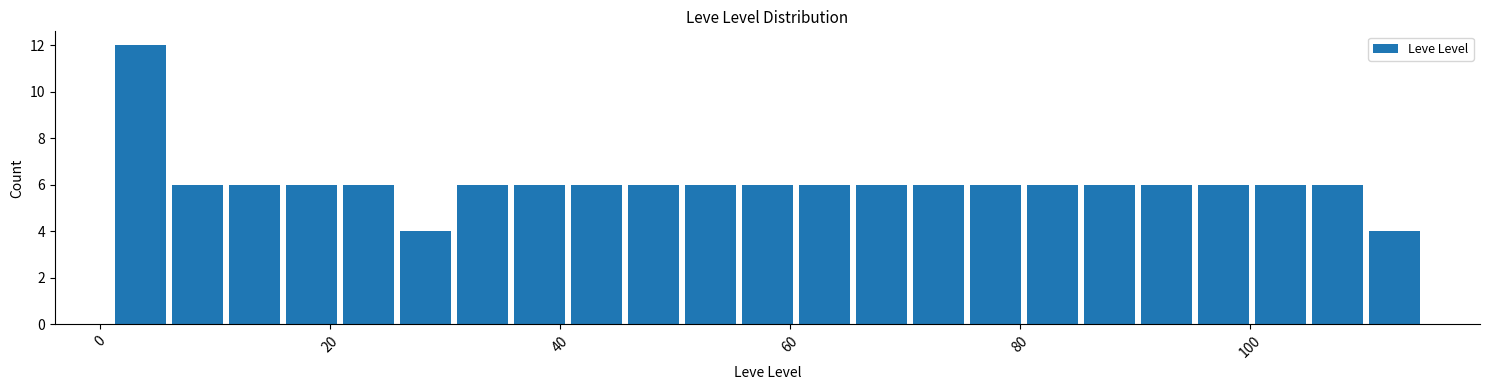

Around what value on the x-axis is the tallest bar? Give the approximate position of its centre, as read against the axis.

4